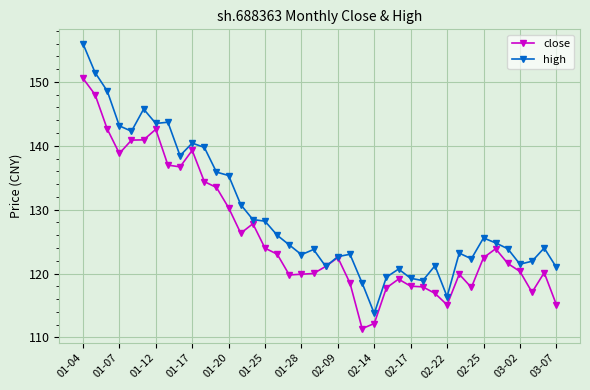

Which series has the largest total across all categories?

high